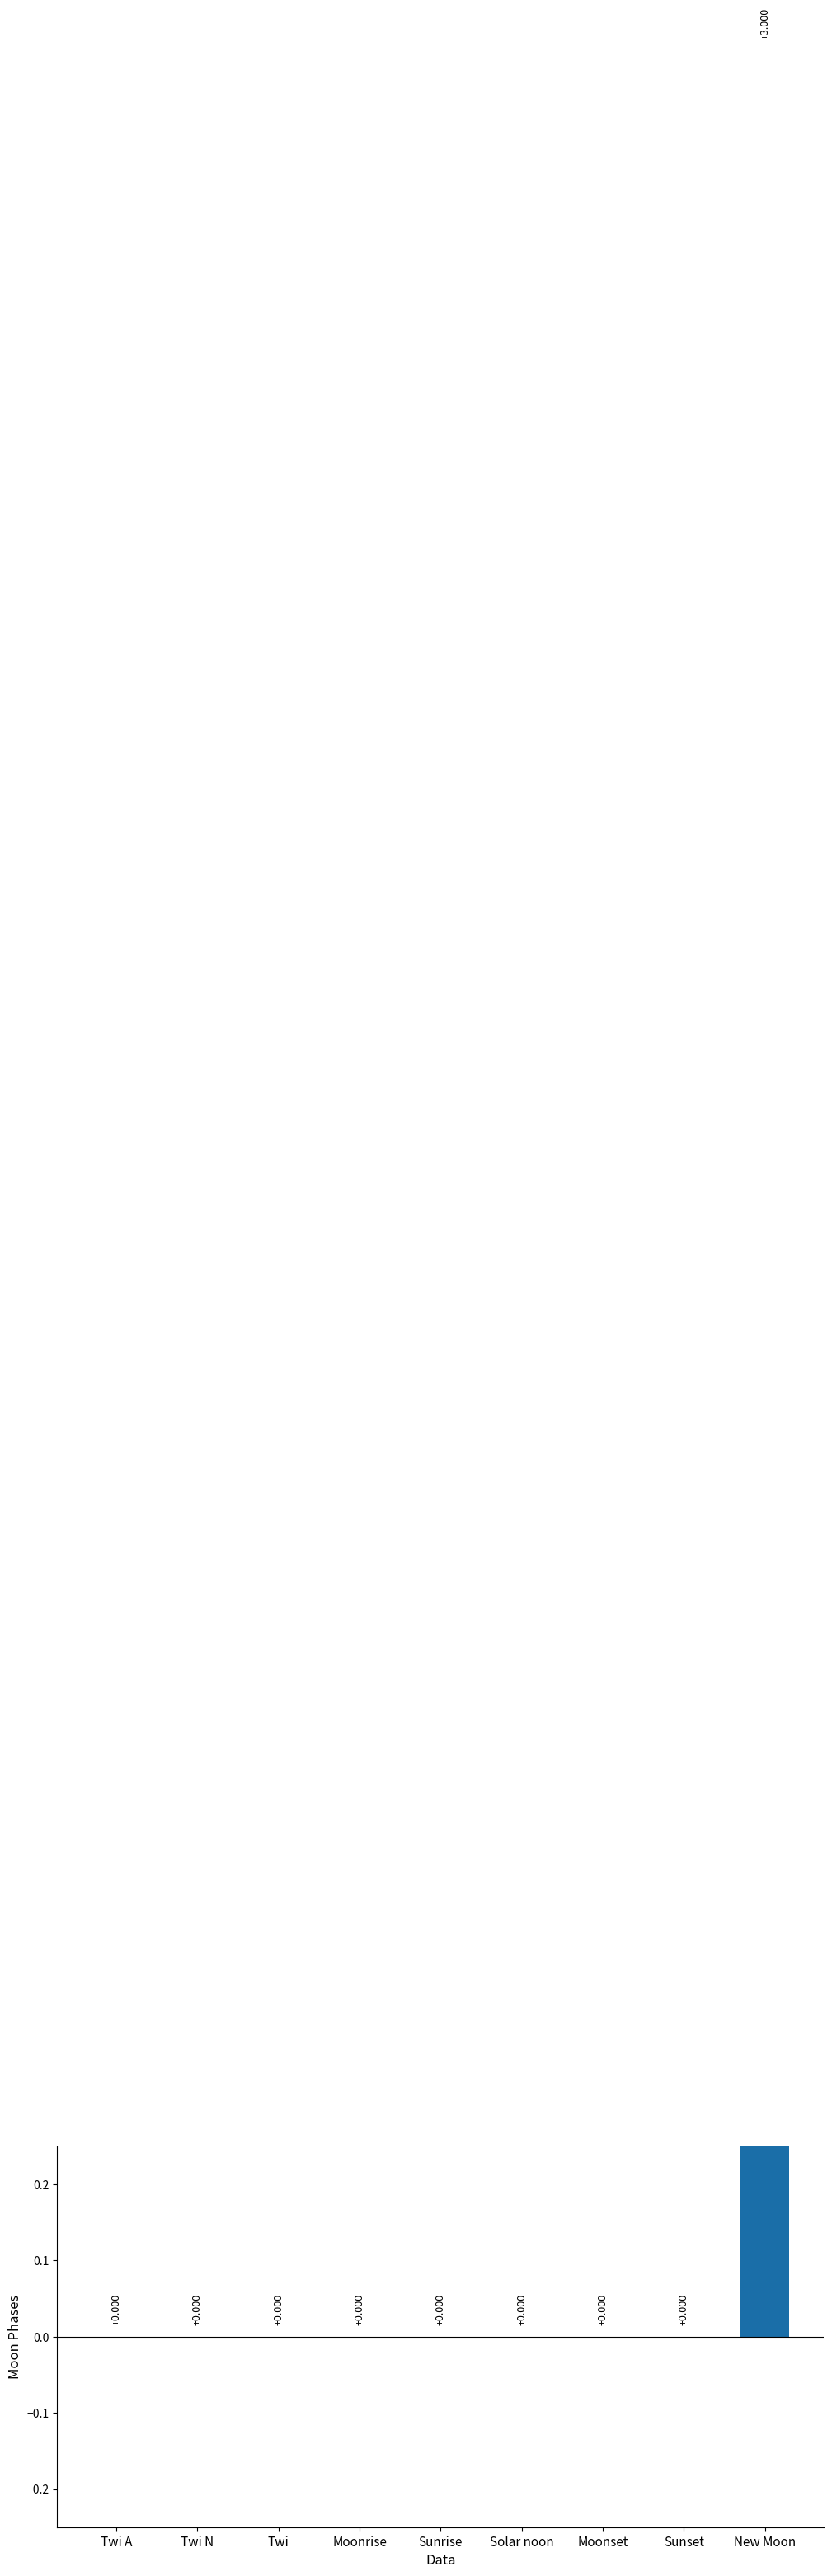

The chart shows a value of -1 at Sunset. True or false?

False